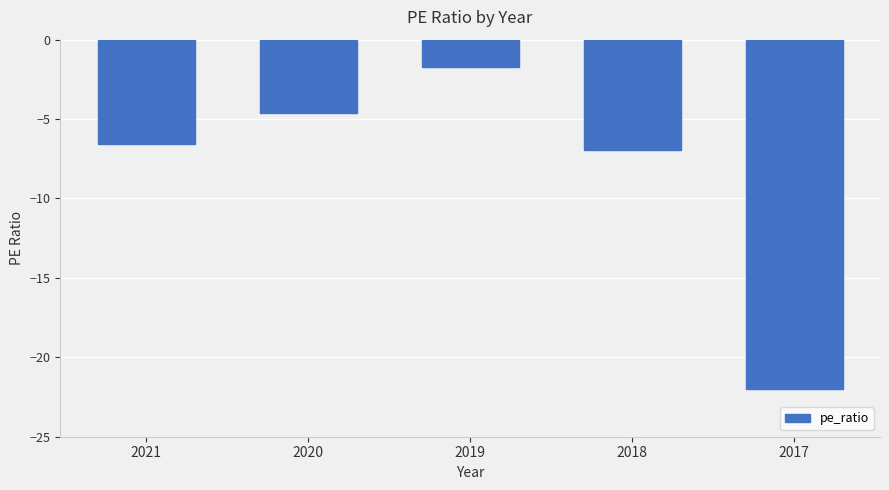

What is the approximate value at 2021?

-6.6